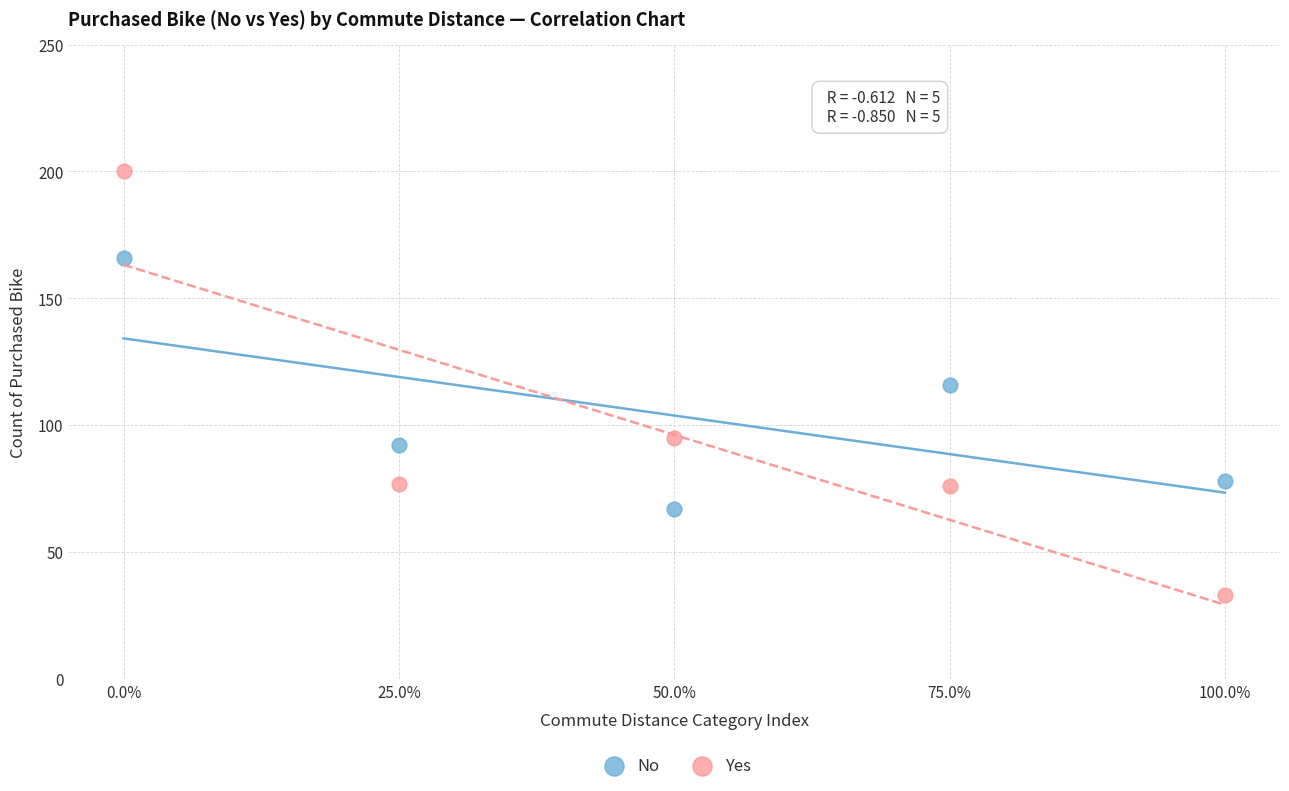

Across all data points, what is the range of Y values (max minus min)?

167